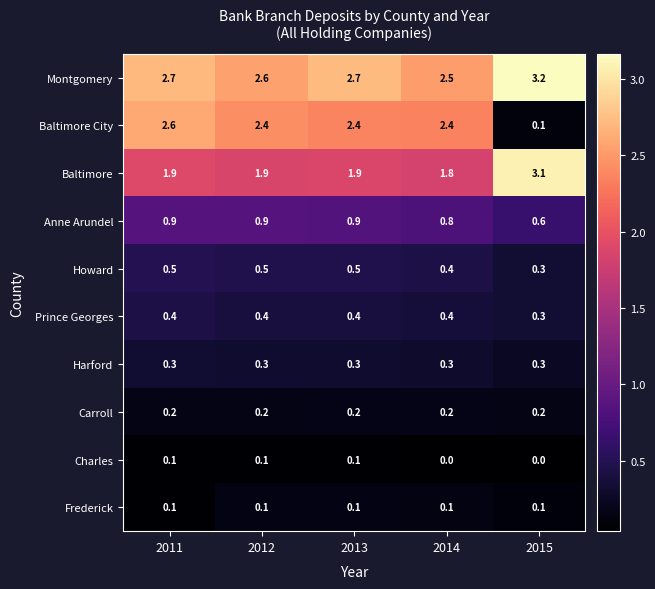

What is the sum of all Harford values?

1.5